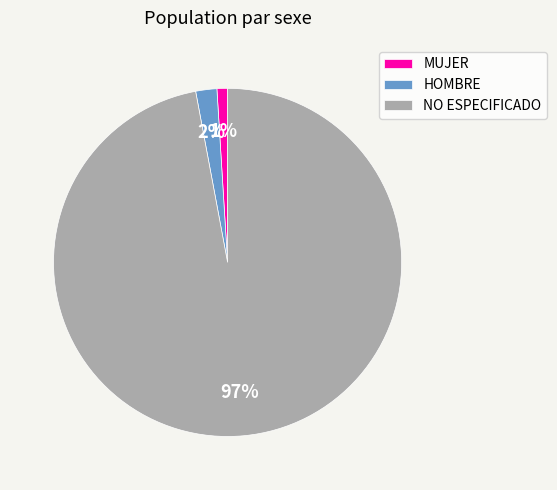

How many slices are in this pie chart?

3